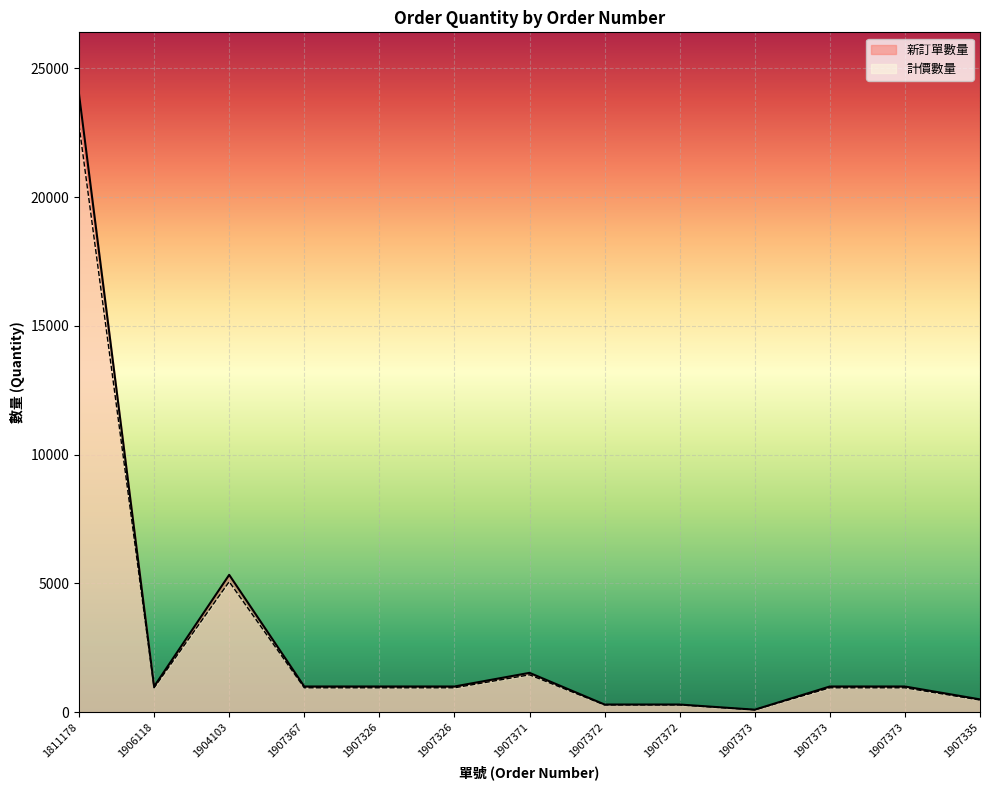

Is it true that 計價數量 equals 2109.2 at 1907371?

False